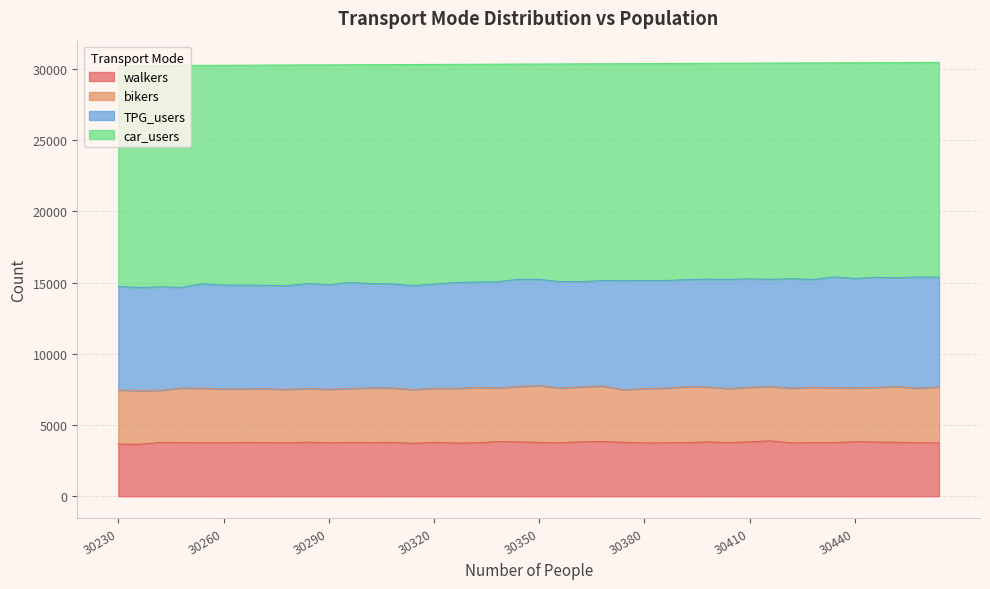

Count the number of categories in the chart.

40